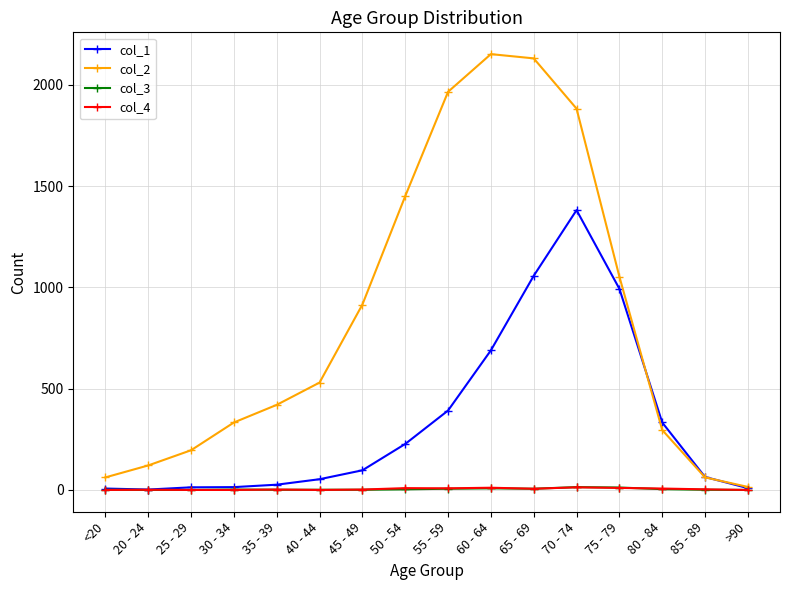

In col_2, how many points are higher than both neighbors (excluding endpoints)?

1